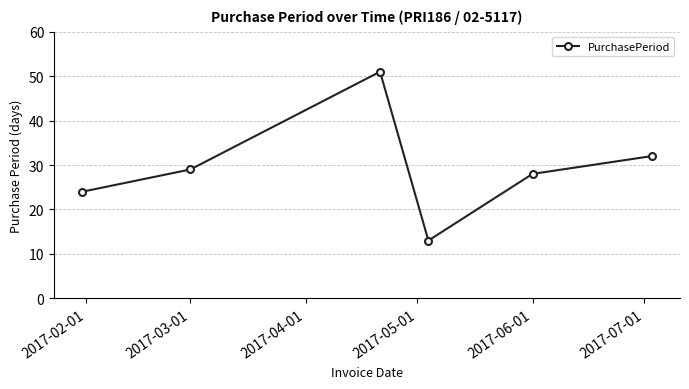

What is the smallest value displayed?

13